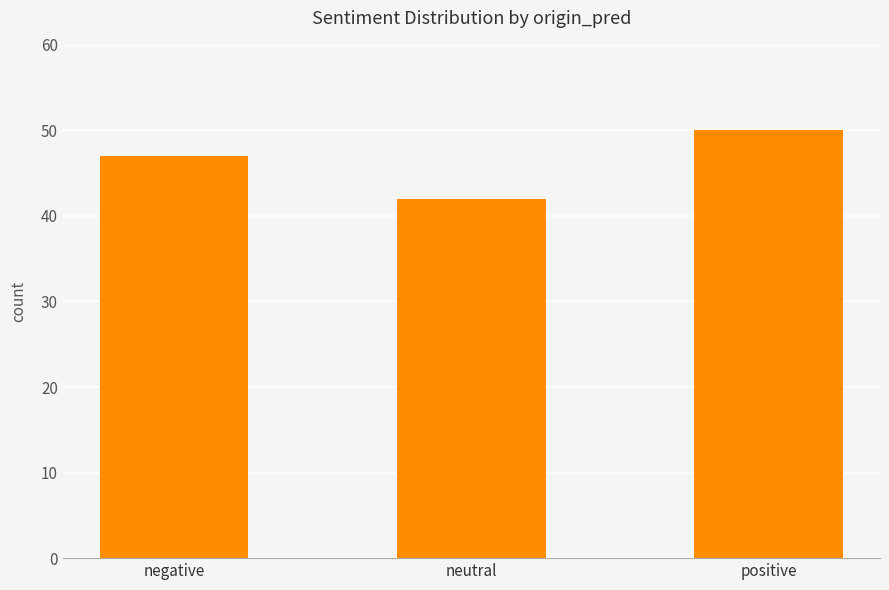

How many categories are shown in the chart?

3